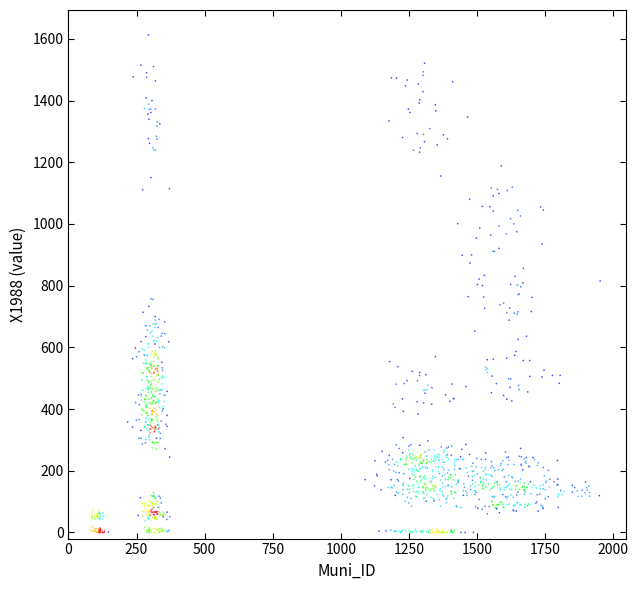

What is the range of X values (max minus min)?

1871.5